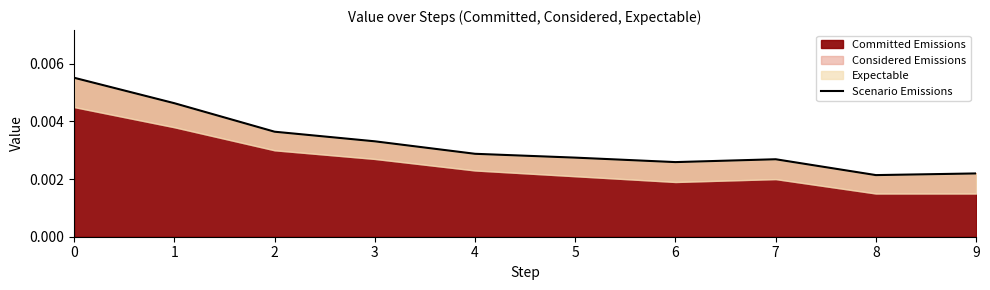

True or false: the data shows 0.0 at 2.

False